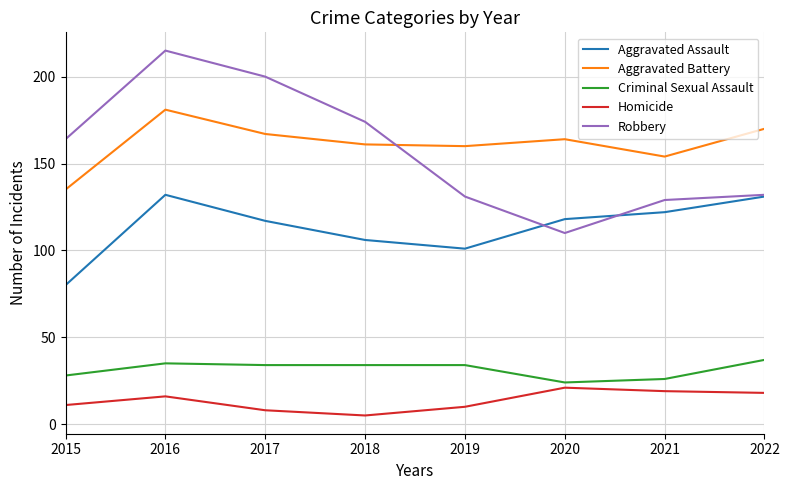

True or false: Homicide has more than 1 interior local peaks.

True